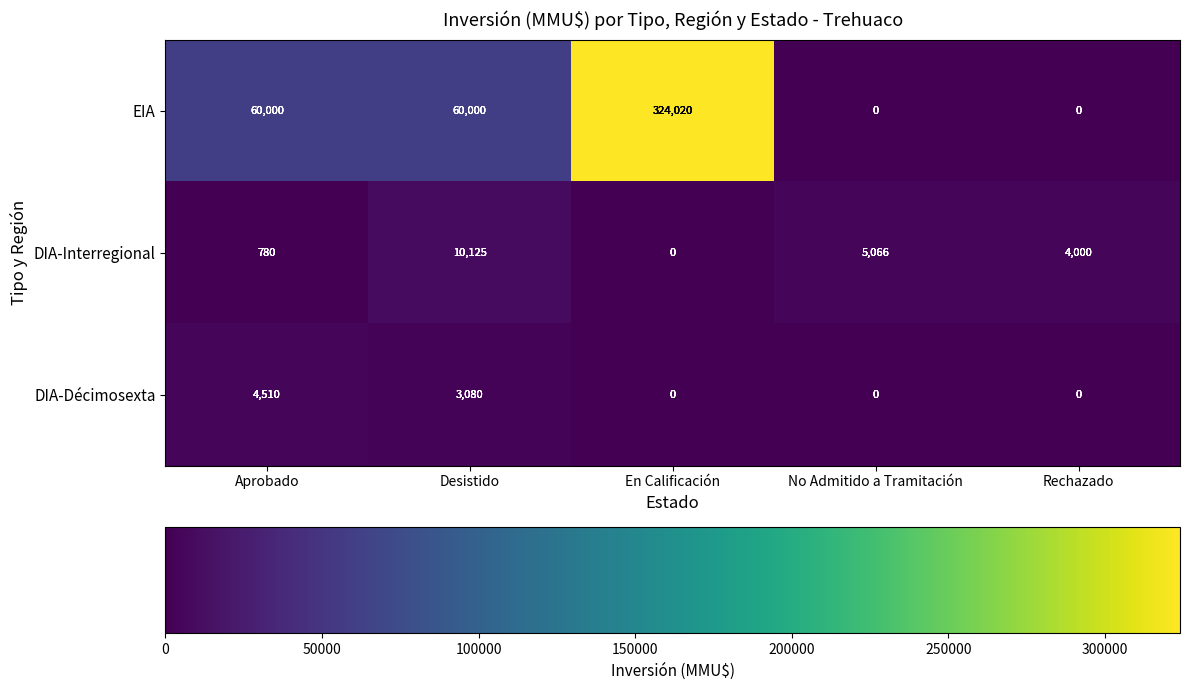

What is the difference between the maximum and second lowest values in the DIA-Interregional series?

9345